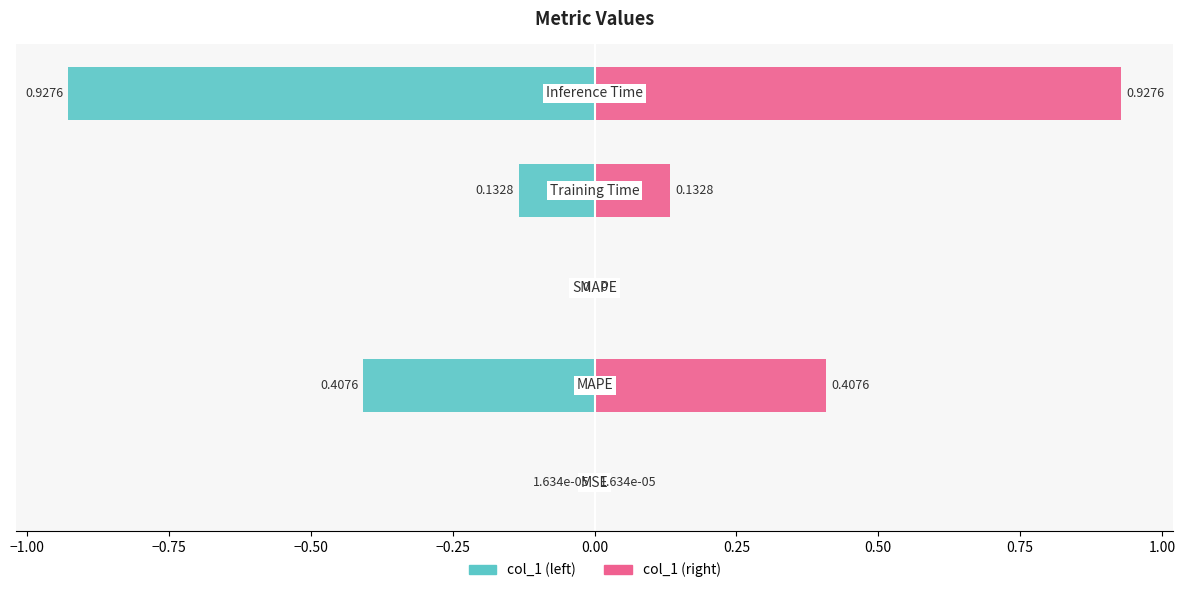

Between −1.25 and −0.50, which series saw the biggest shift?

col_1 (right)